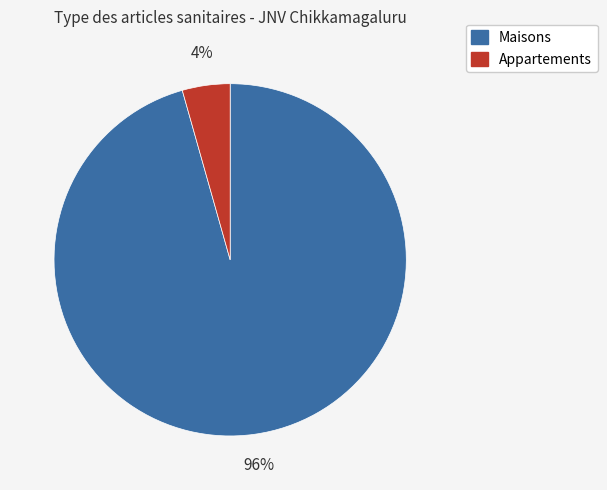

Count the number of slices in the pie.

2